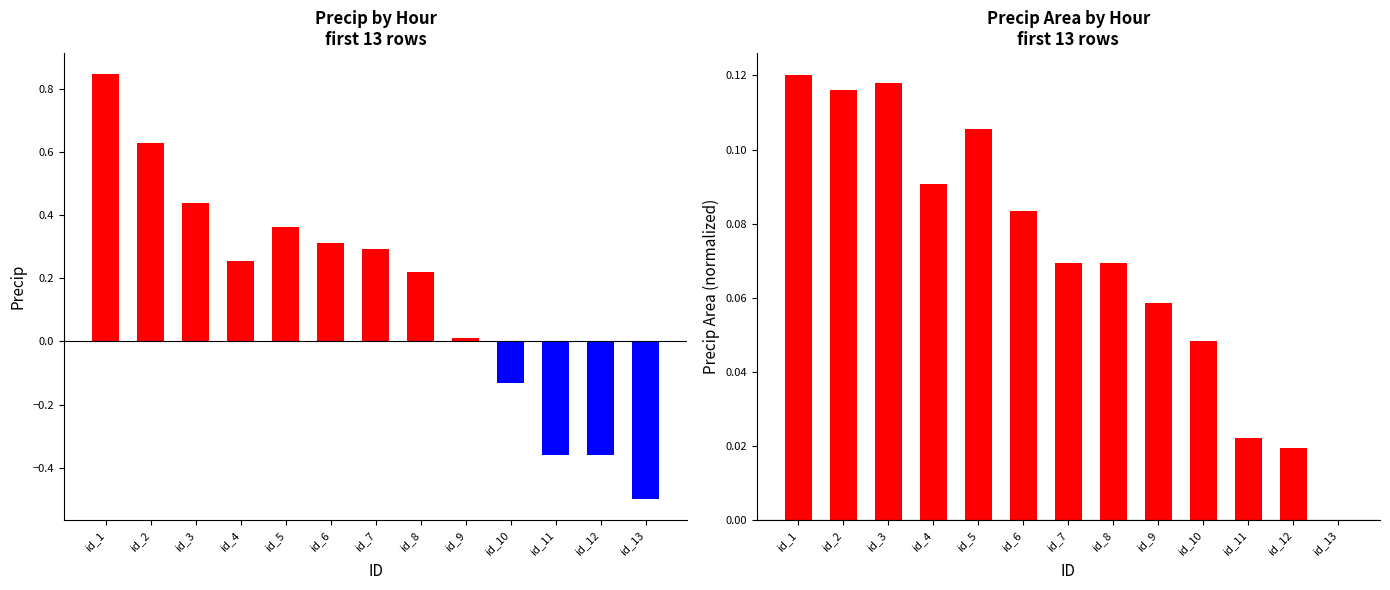

What is the difference between the maximum and minimum values in the precipArea series?

0.1